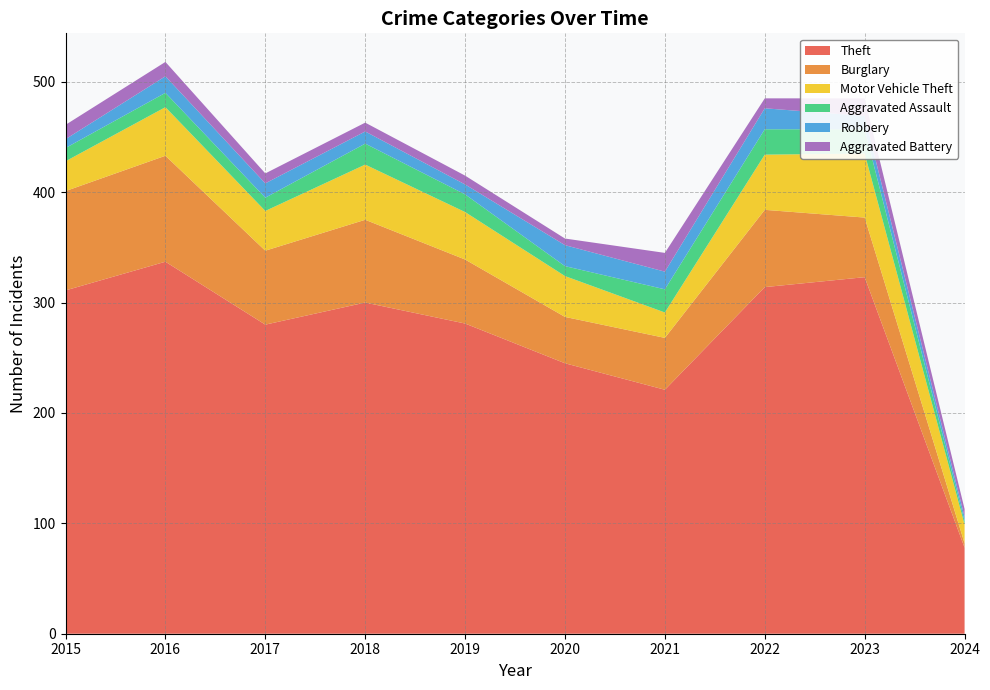

Reading left to right, extract all data points from this chart.

Theft: 311	337	280	300	281	245	221	314	323	78
Burglary: 90	96	67	75	58	42	47	70	54	4
Motor Vehicle Theft: 27	44	36	50	43	37	23	50	58	17
Aggravated Assault: 12	13	12	19	16	9	21	23	22	3
Robbery: 8	15	13	11	9	19	16	19	12	4
Aggravated Battery: 13	13	9	8	8	6	17	9	16	7